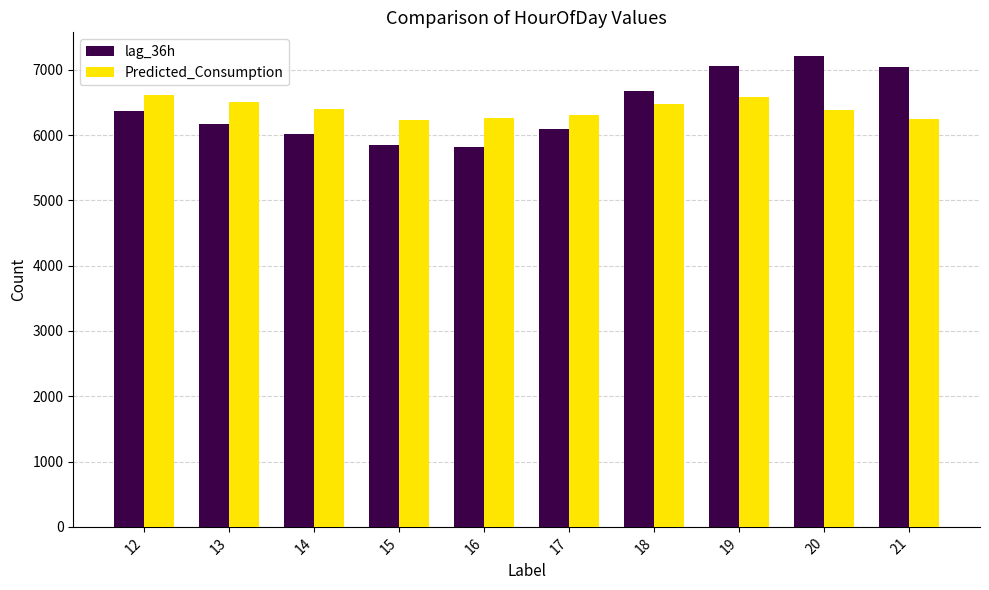

List the series in order of their peak value, lowest first.

Predicted_Consumption, lag_36h